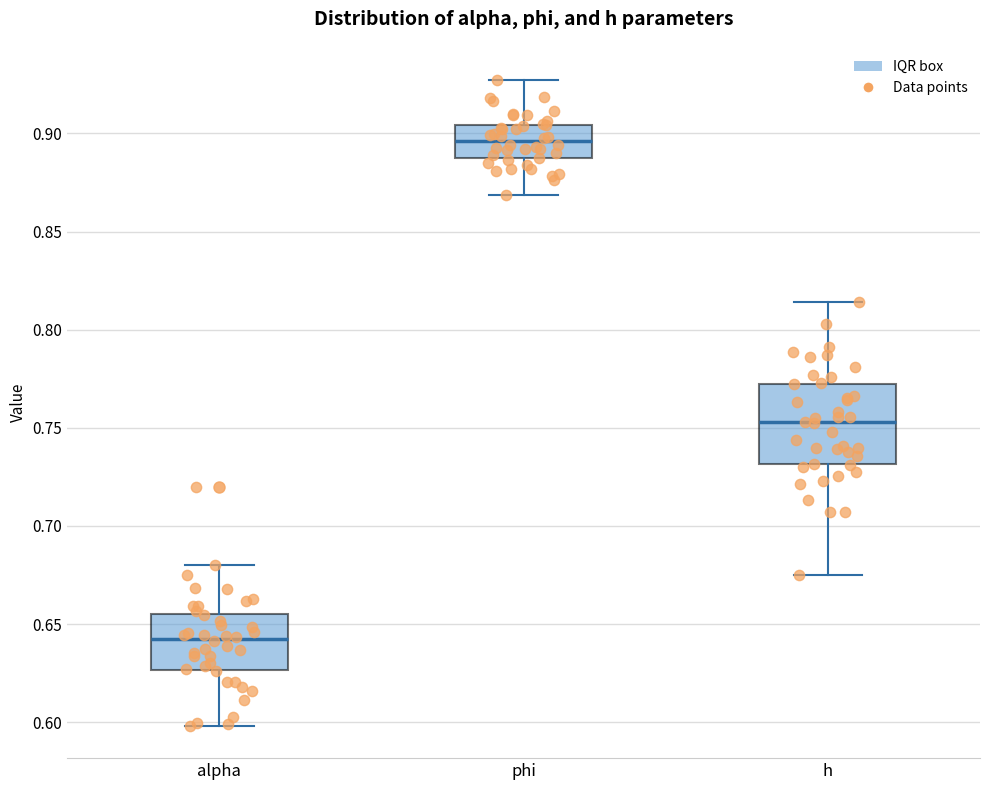

Which box is the tallest, from its lower edge to its upper edge?

h